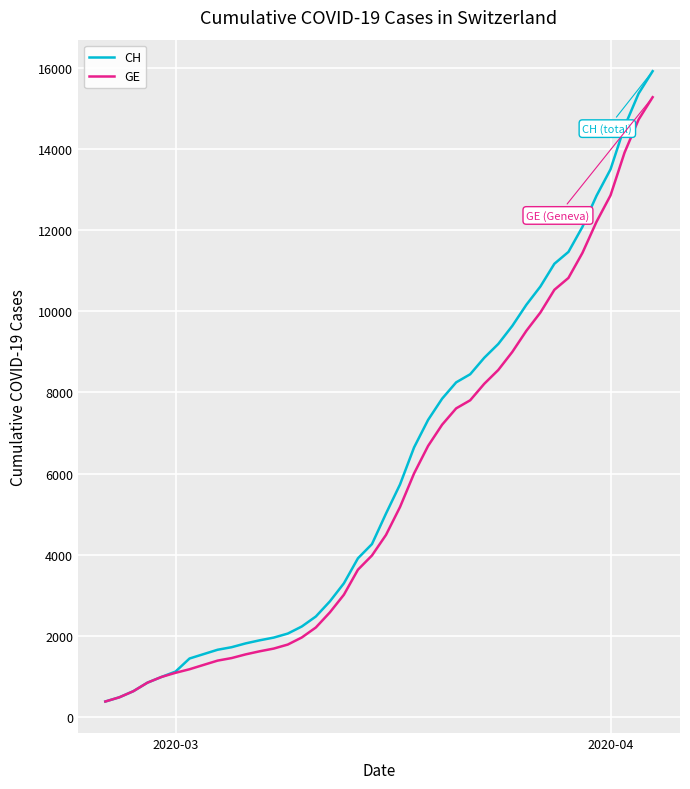

What is the minimum value shown in the chart?

375